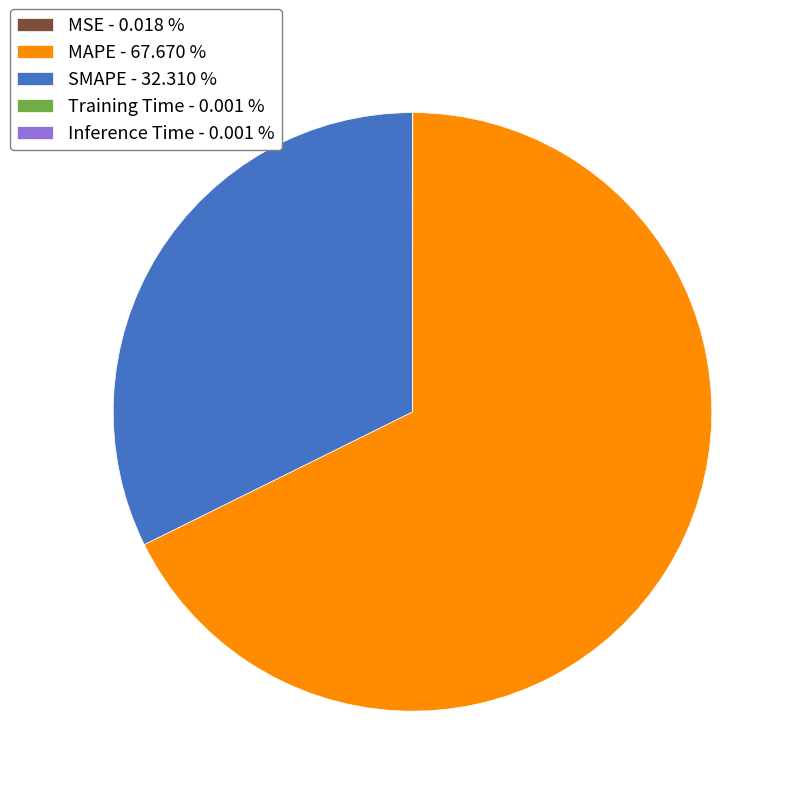

Combined, do SMAPE - 32.310 % and MAPE - 67.670 % account for over 50%?

Yes